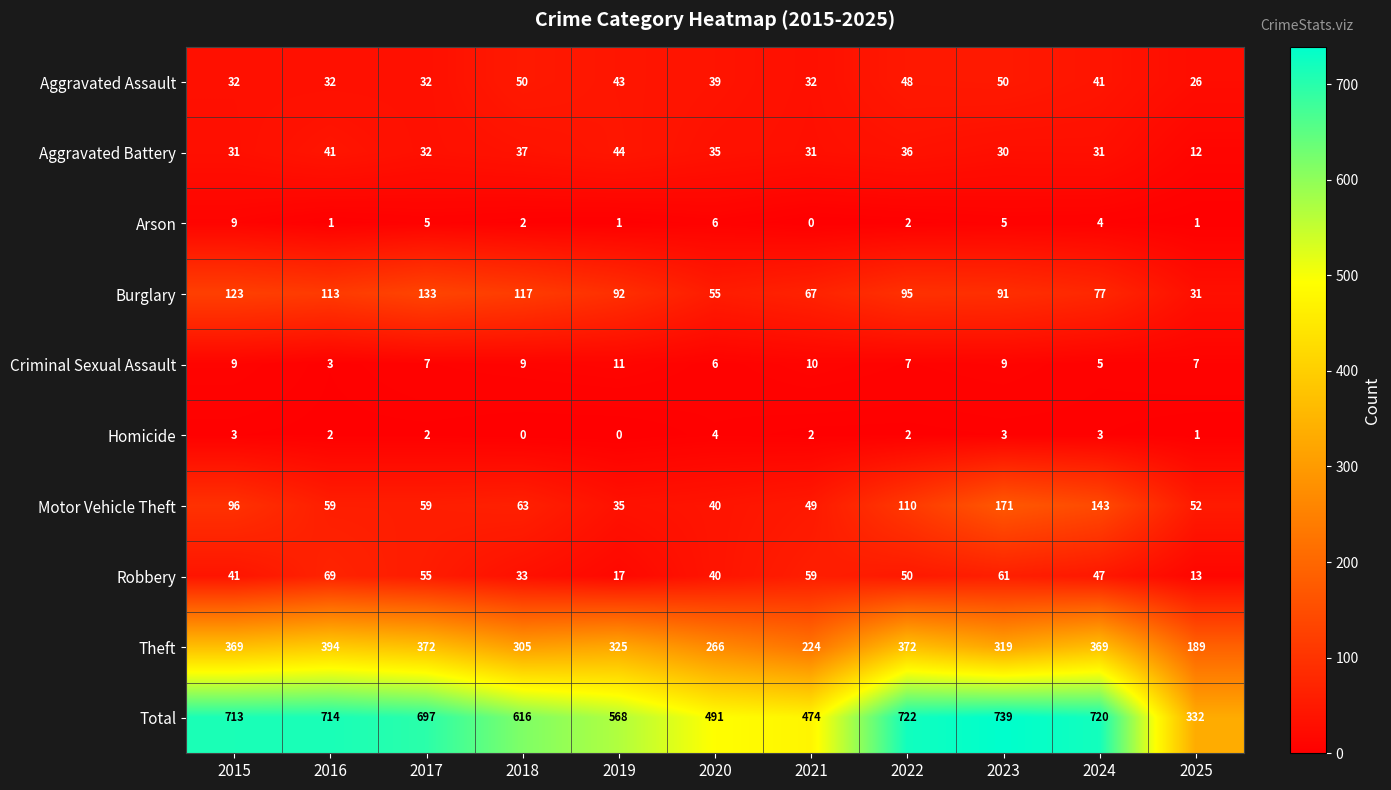

What is the difference between the maximum and minimum values in the Theft series?

205